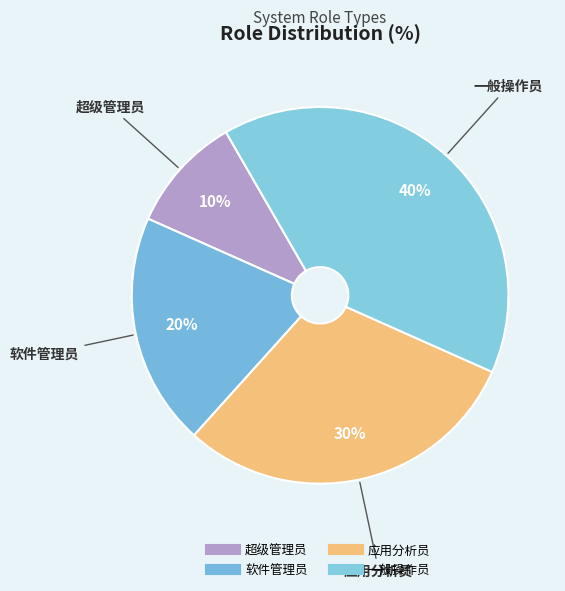

What is the largest slice in the pie chart?

一般操作员